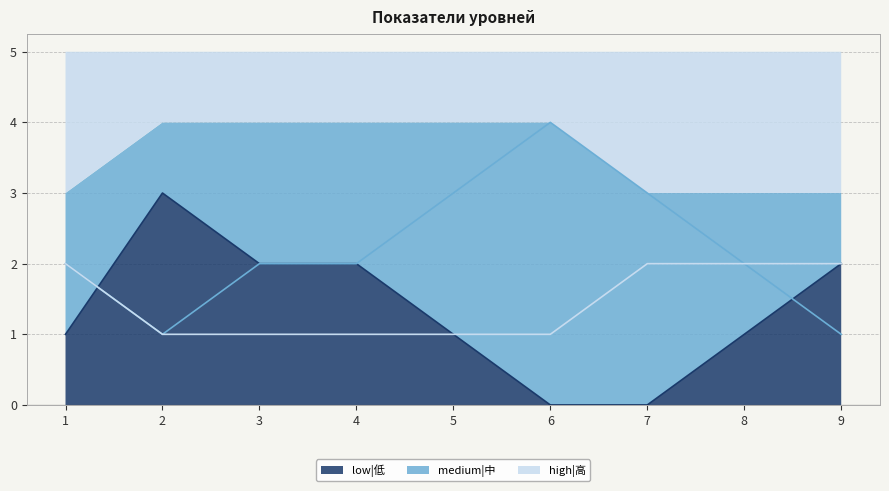

Reading left to right, transcribe all the data shown in this chart.

low|低: 1=1	2=3	3=2	4=2	5=1	6=0	7=0	8=1	9=2
medium|中: 1=2	2=1	3=2	4=2	5=3	6=4	7=3	8=2	9=1
high|高: 1=2	2=1	3=1	4=1	5=1	6=1	7=2	8=2	9=2